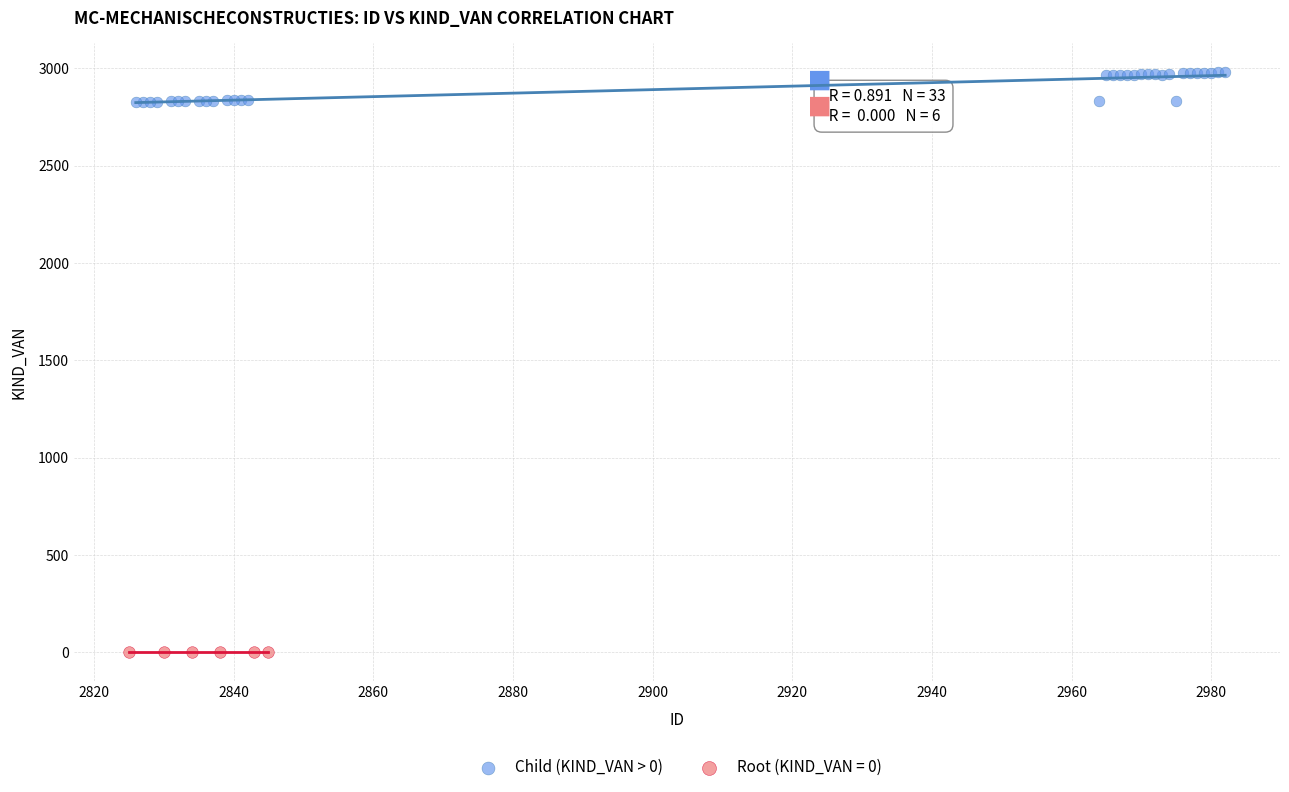

Which series reaches the minimum Y coordinate?

Root (KIND_VAN = 0)